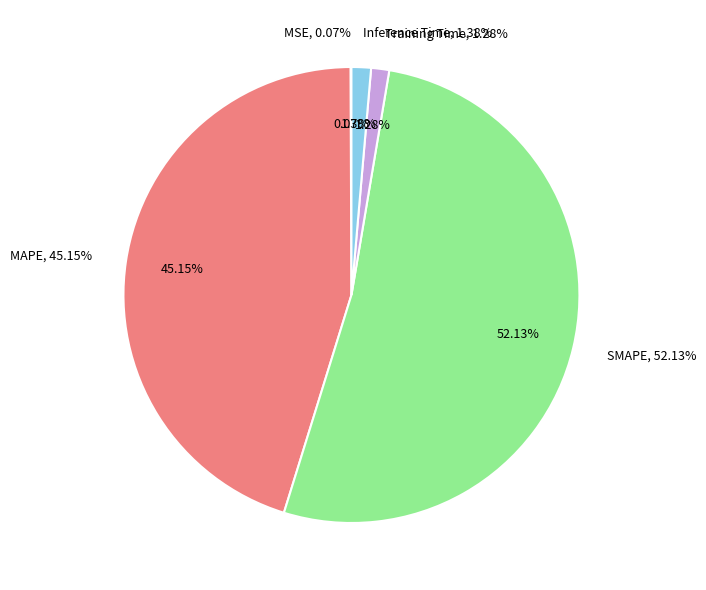

Which category has the biggest portion of the pie?

SMAPE